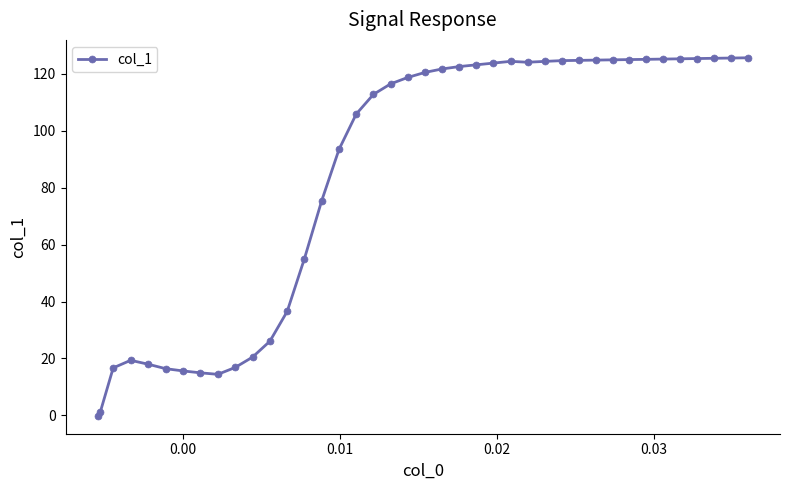

How many data points are above 120?

20